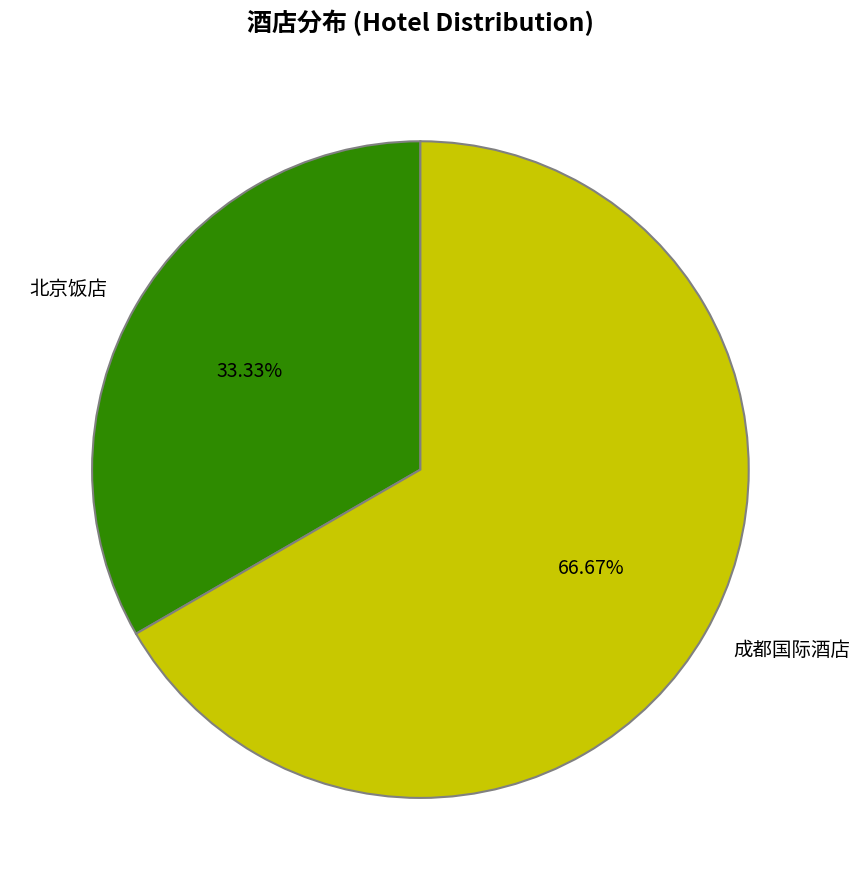

What is the smallest slice in the pie chart?

北京饭店